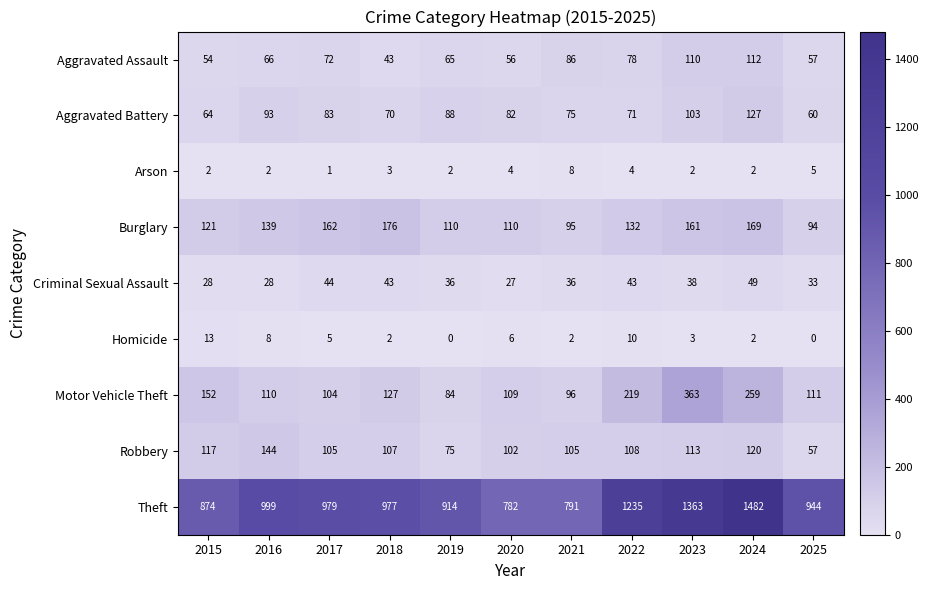

Count the Arson values in the range 2 to 4.

8